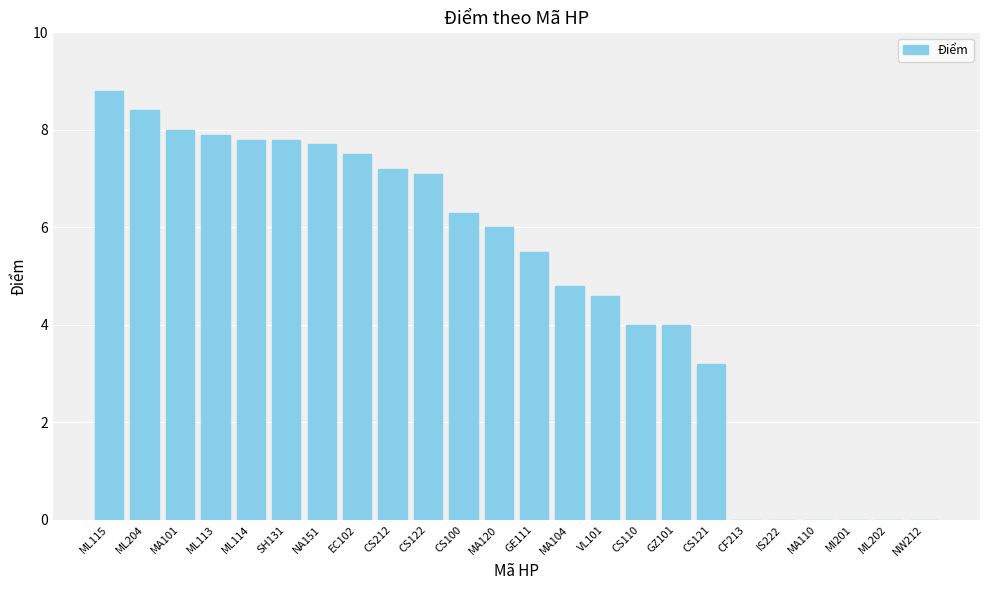

What is the sum of the values at ML114 and MI201?

7.8